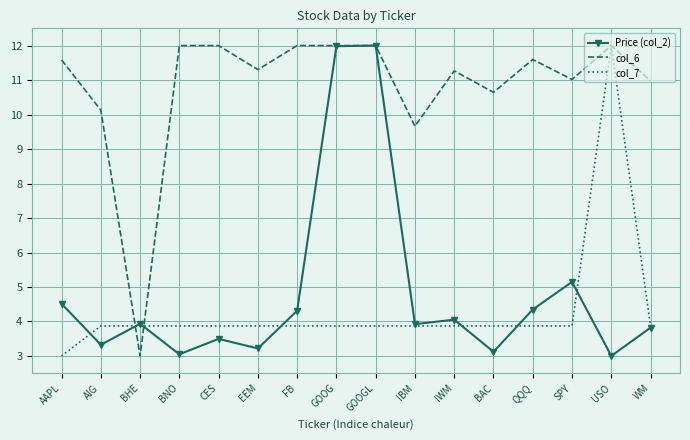

Which series has the largest total across all categories?

col_6